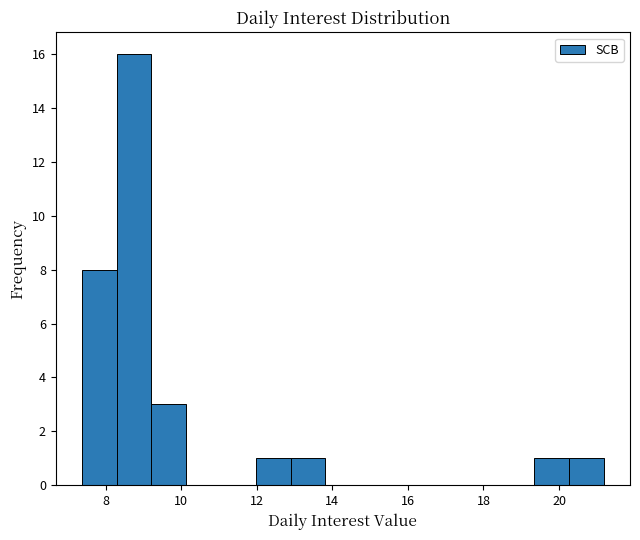

How tall is the bar that spans 7.4 to 8.2 on the x-axis? Neither the bar edges nor the heights are printed on the chart, so give them approximately, as read against the axes.

8